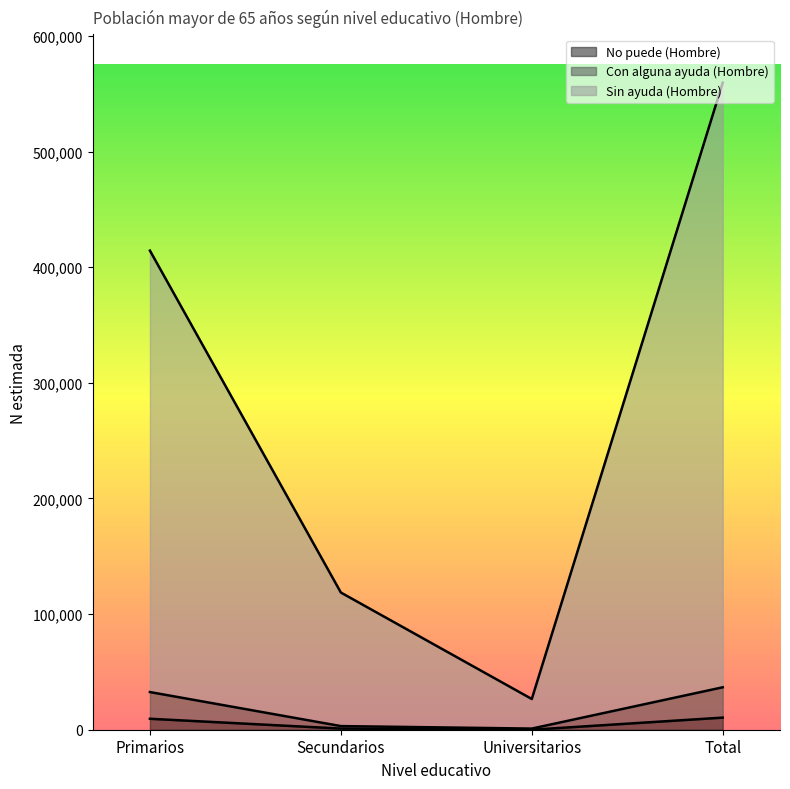

What is the difference between the maximum and second lowest values in the Sin ayuda (Hombre) series?

440974